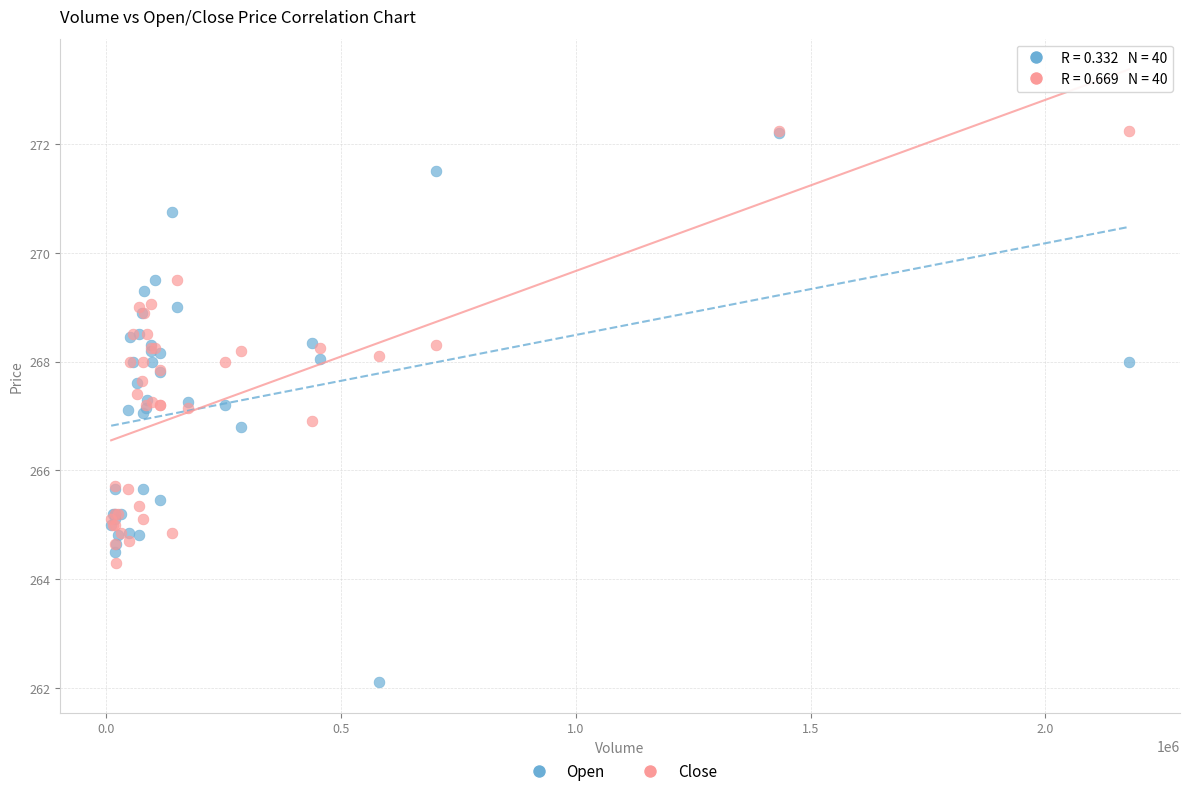

Which series has the widest spread of Y values?

Open